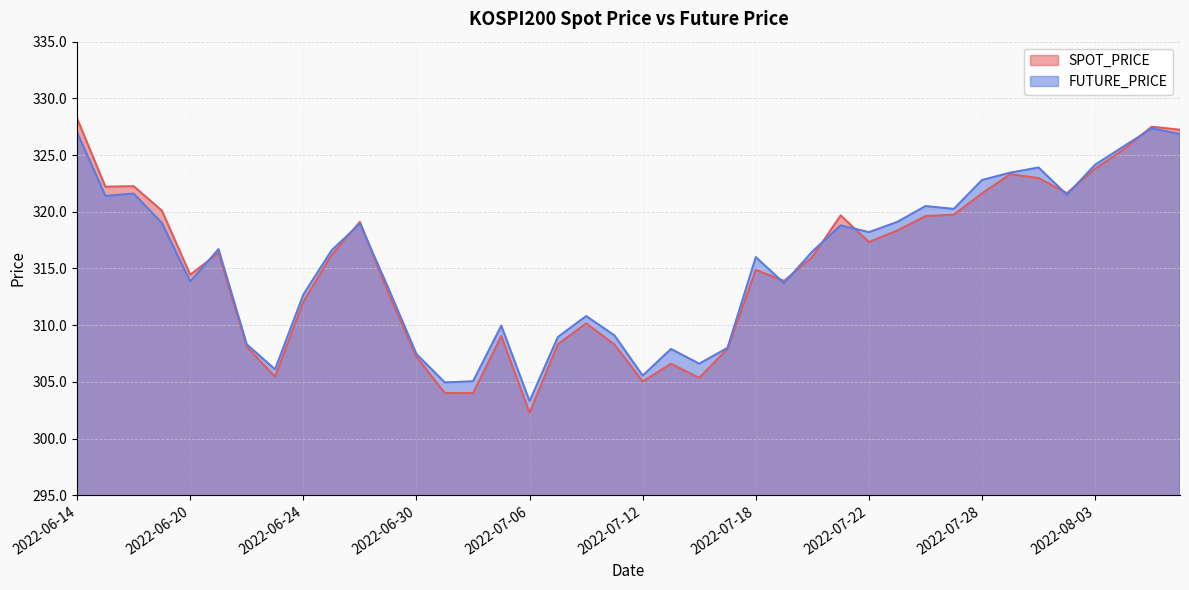

Where do SPOT_PRICE and FUTURE_PRICE first cross each other?

2022-06-20 and 2022-06-21